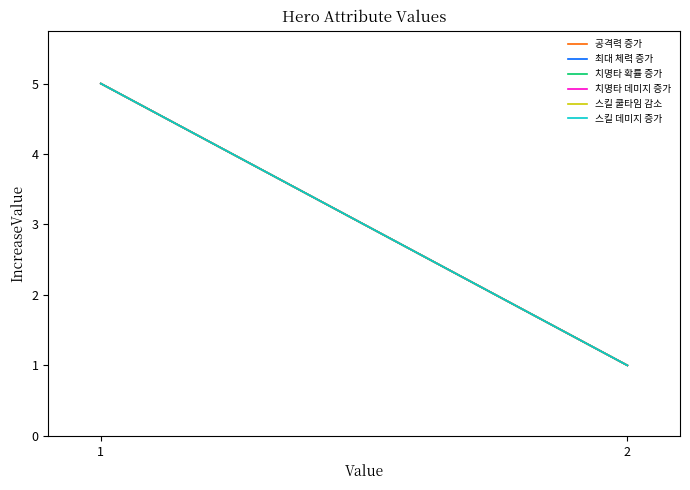

What is the value of the 치명타 데미지 증가 point at the 2nd from the left?

1